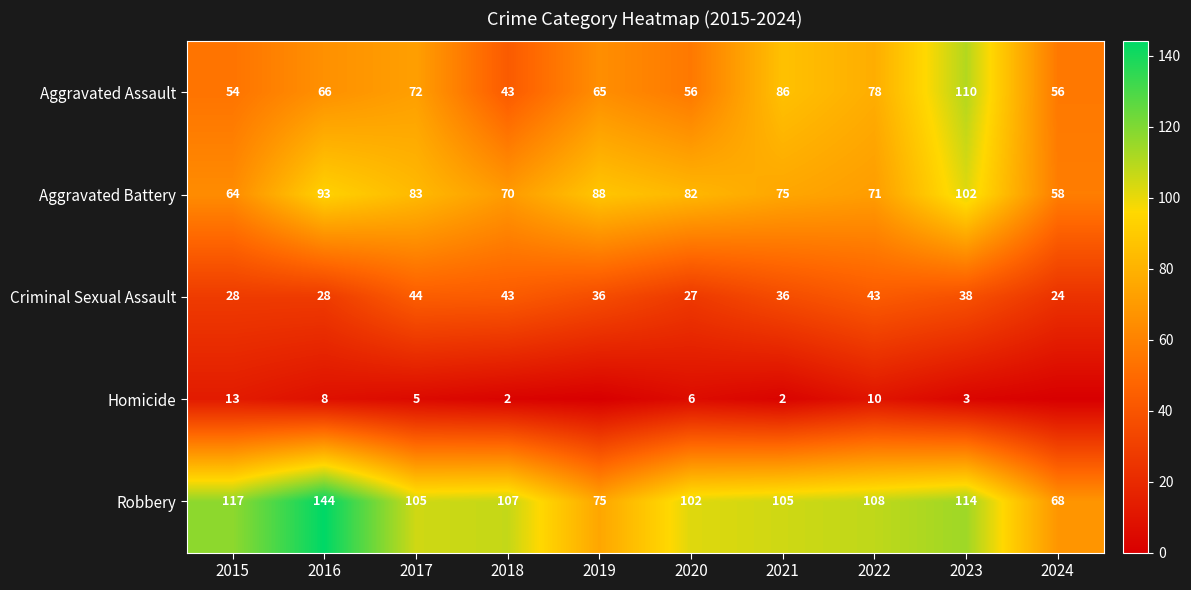

What is the difference between the Robbery values at 2016 and 2015?

27